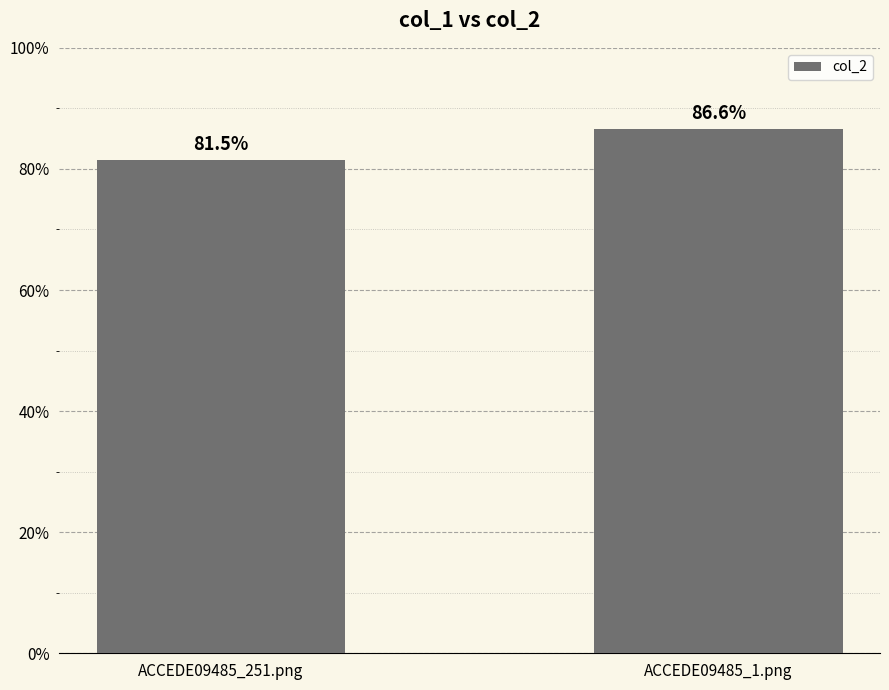

What is the value of the 2nd bar from the left?

0.9